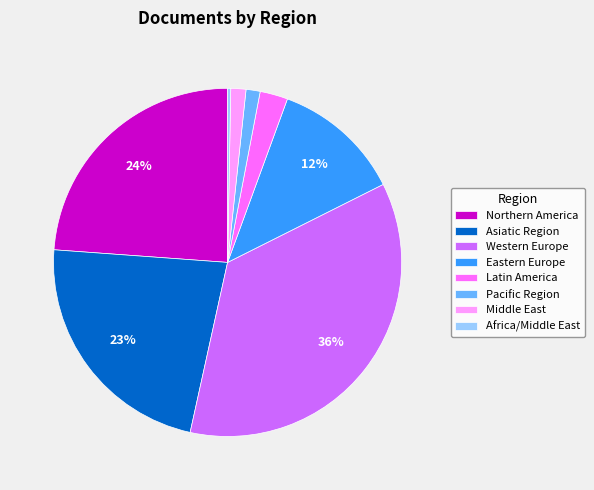

How many segments does this pie chart have?

8